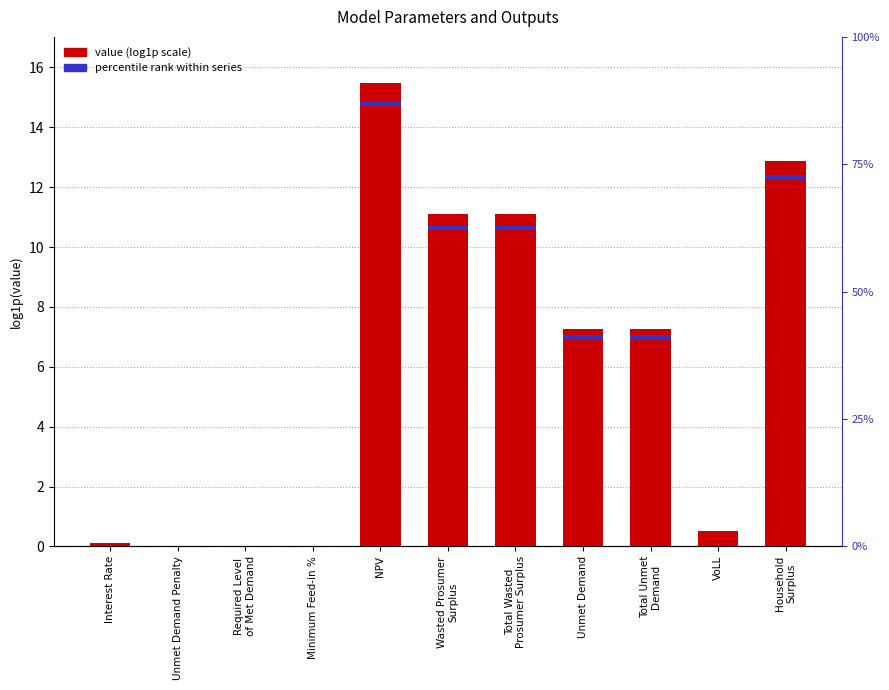

What is the average value?

6.0